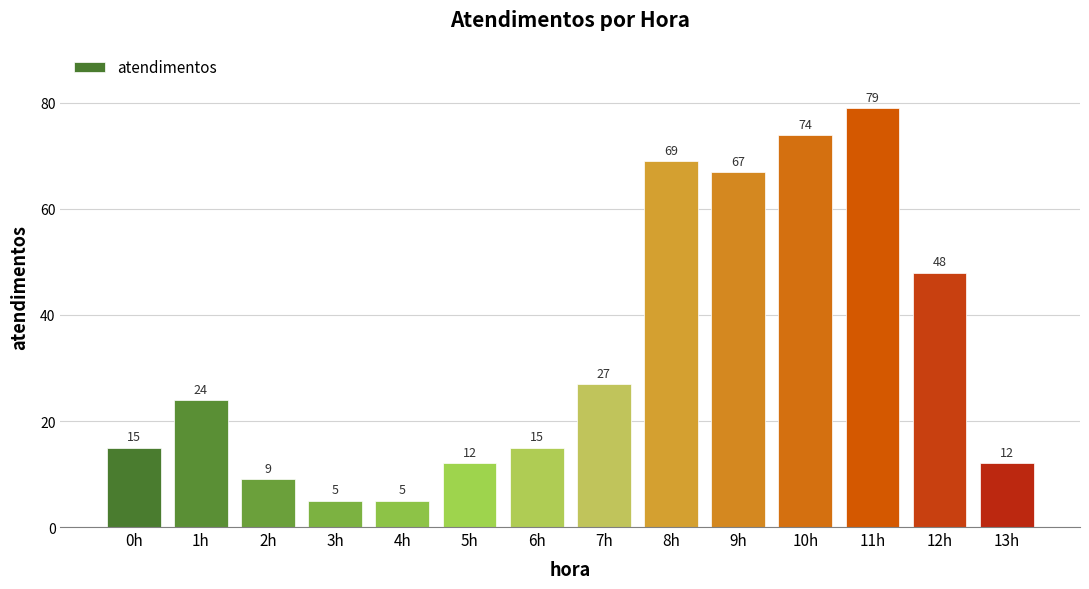

What is the difference between the values at 11h and 2h?

70